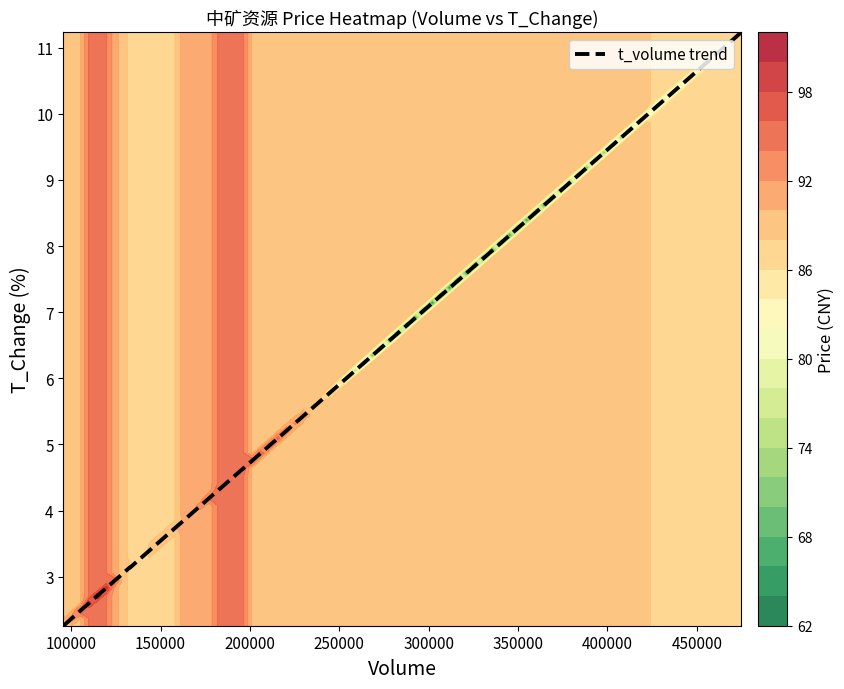

What is the greatest value displayed?

11.2